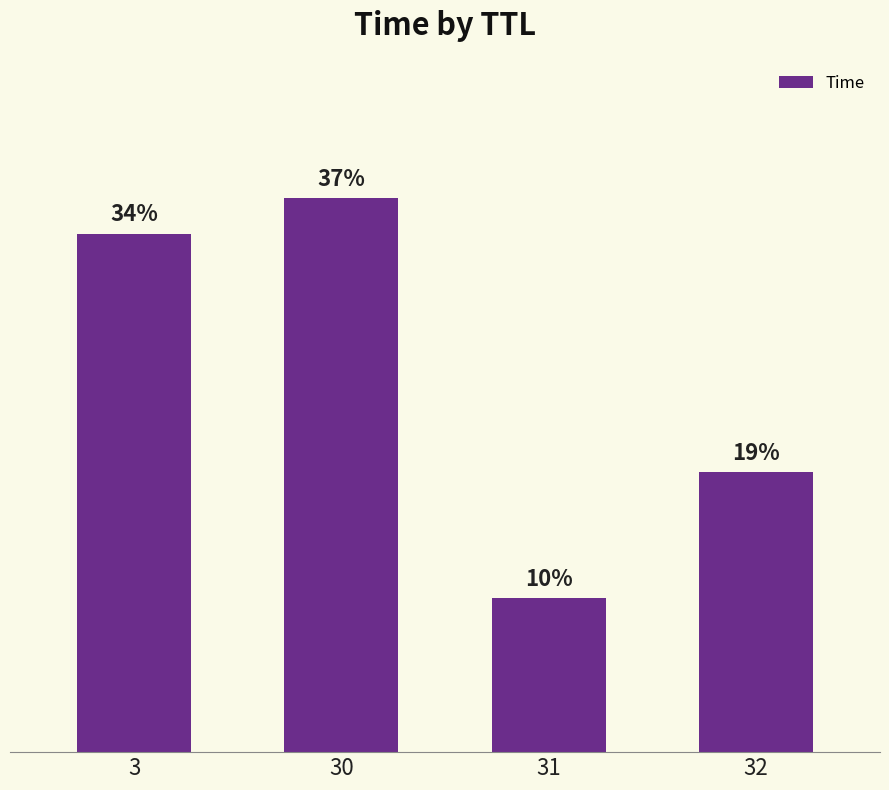

Which label corresponds to the largest value in the chart?

30